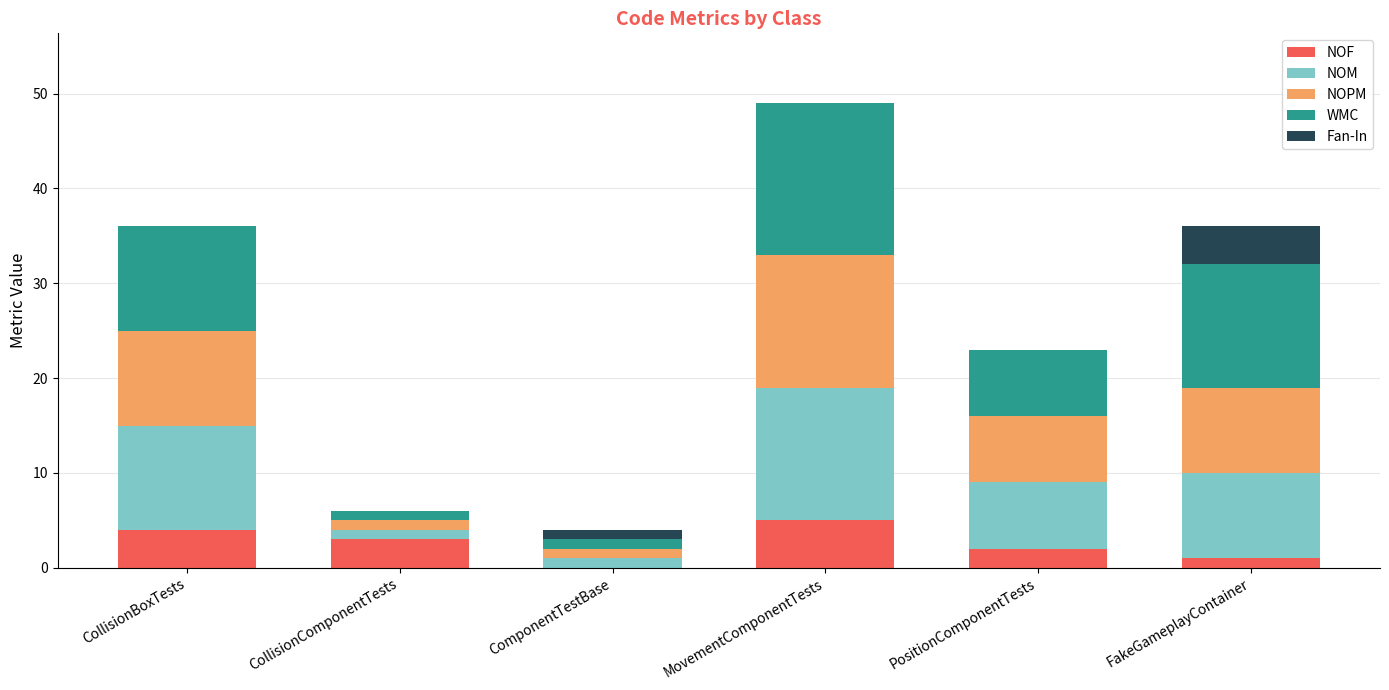

The value of NOF at CollisionBoxTests is 4. True or false?

True